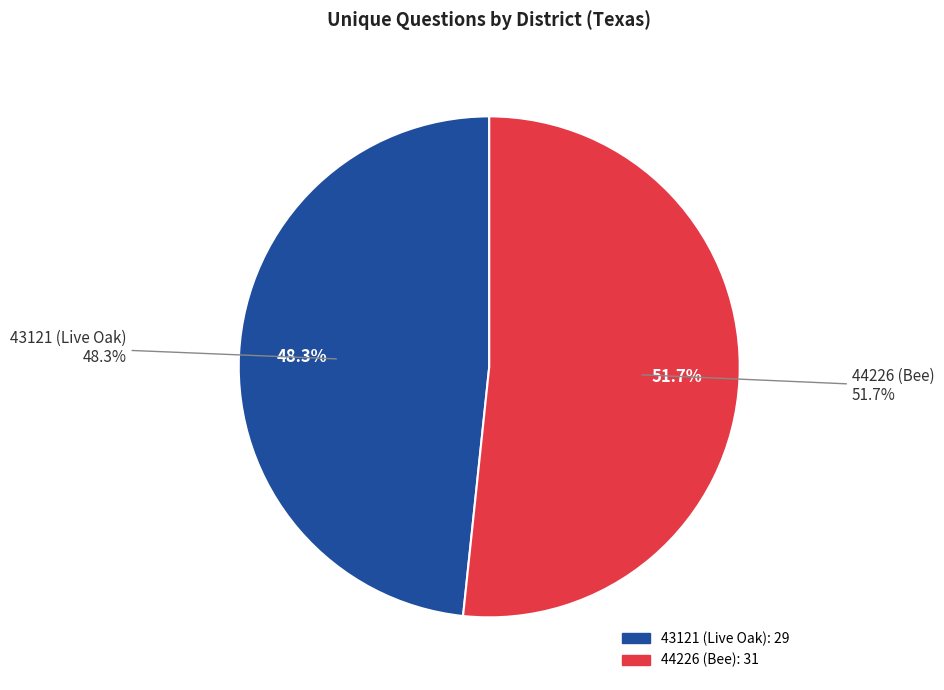

Is there a majority slice in this chart?

Yes